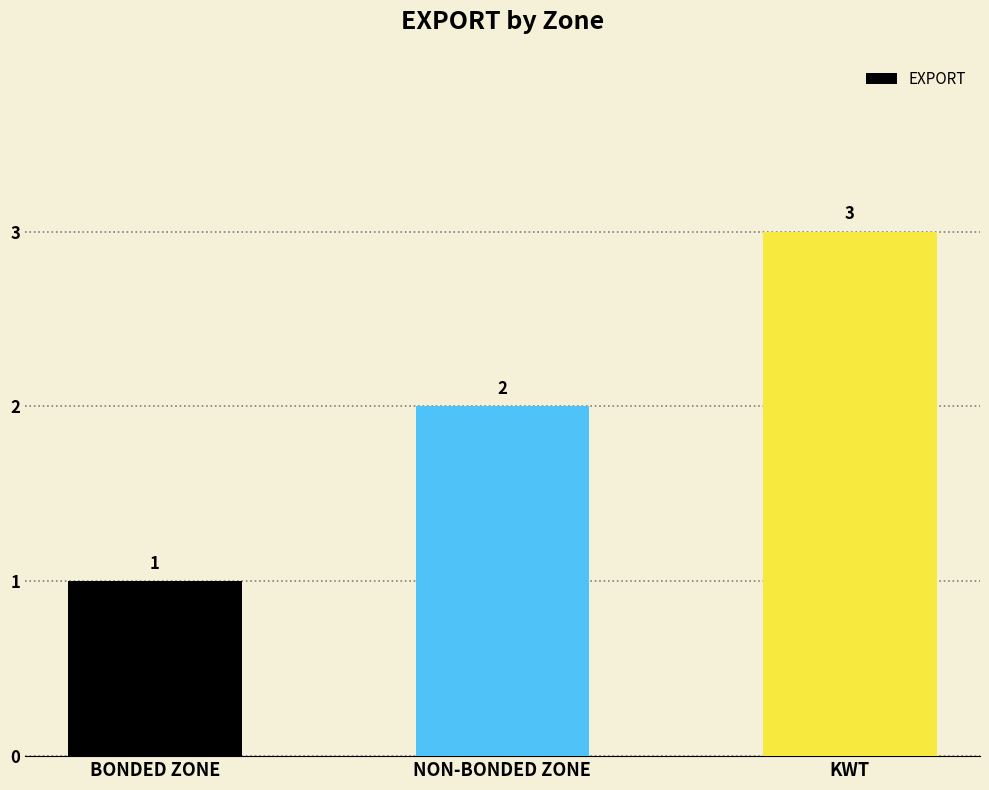

What is the maximum value shown in the chart?

3